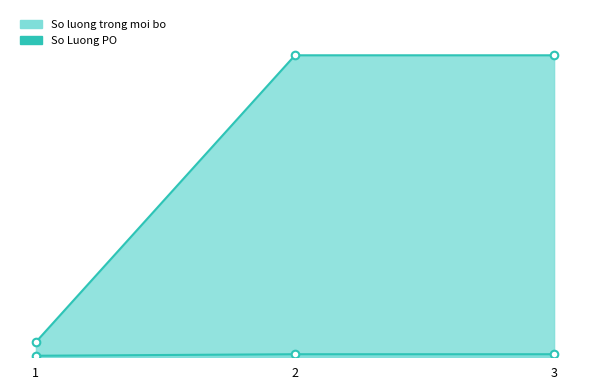

Which series has the largest total across all categories?

So Luong PO